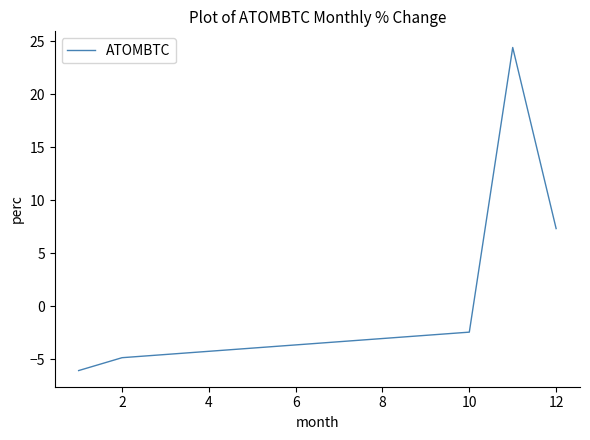

What is the difference between the maximum and minimum values?

30.5